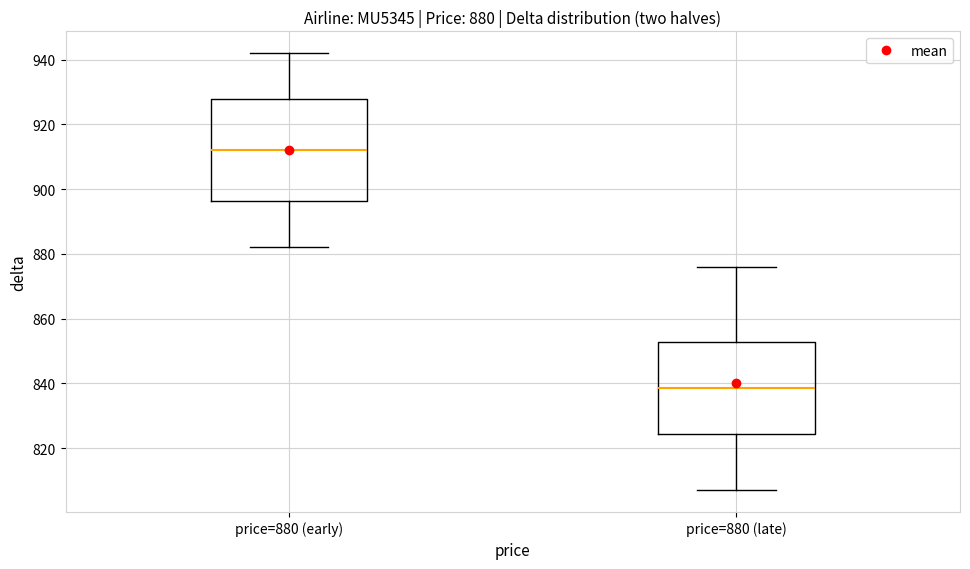

Which box's median line is the highest?

price=880 (early)